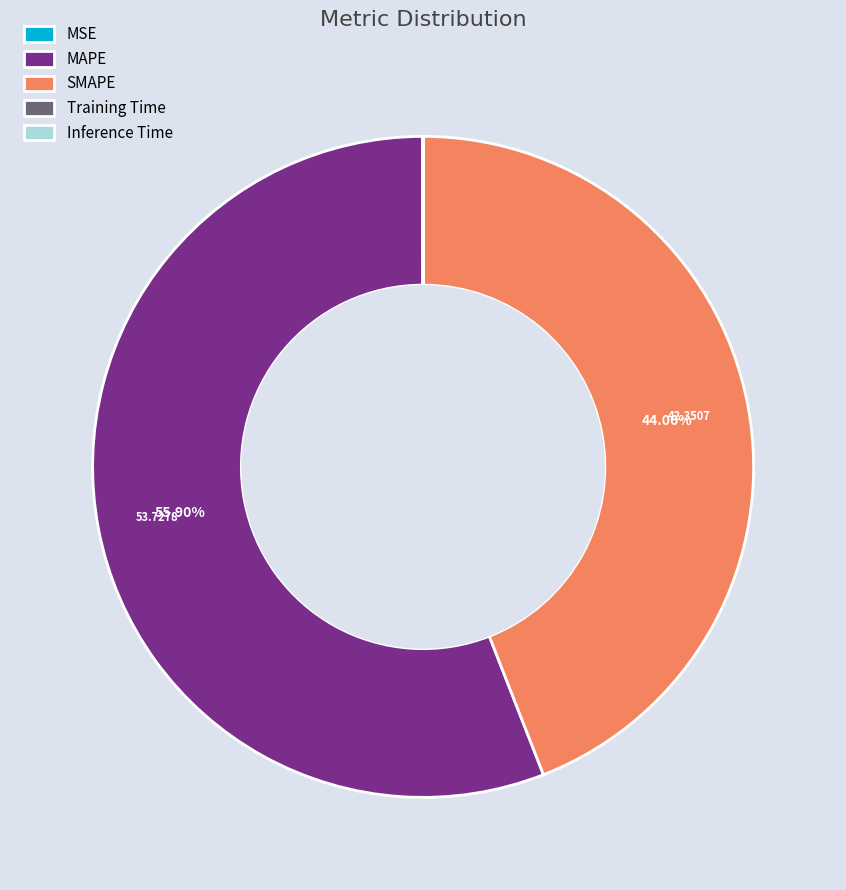

Do SMAPE and MAPE together represent more than half of the pie?

Yes